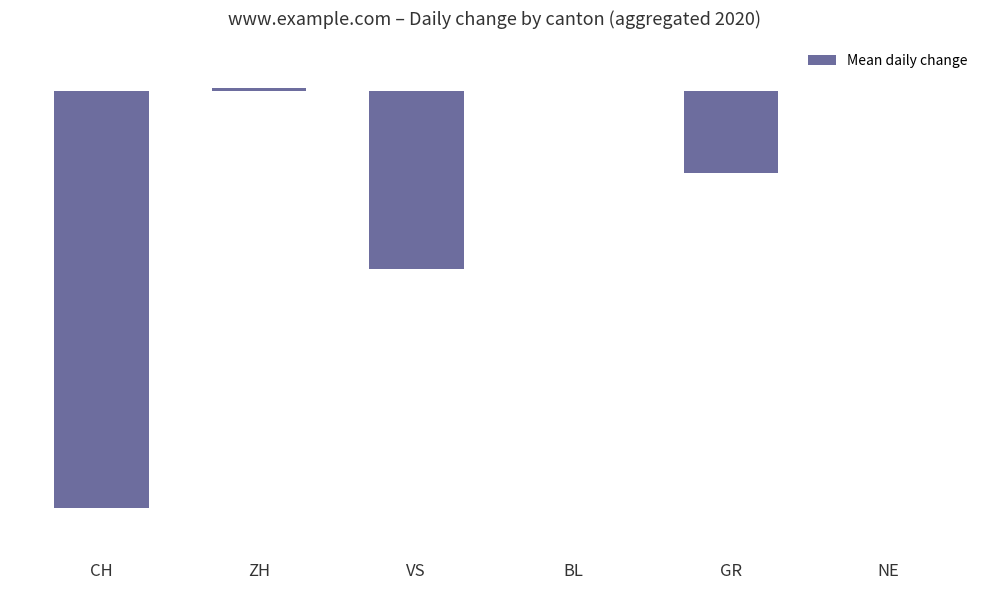

Where does the data first go above 0?

ZH